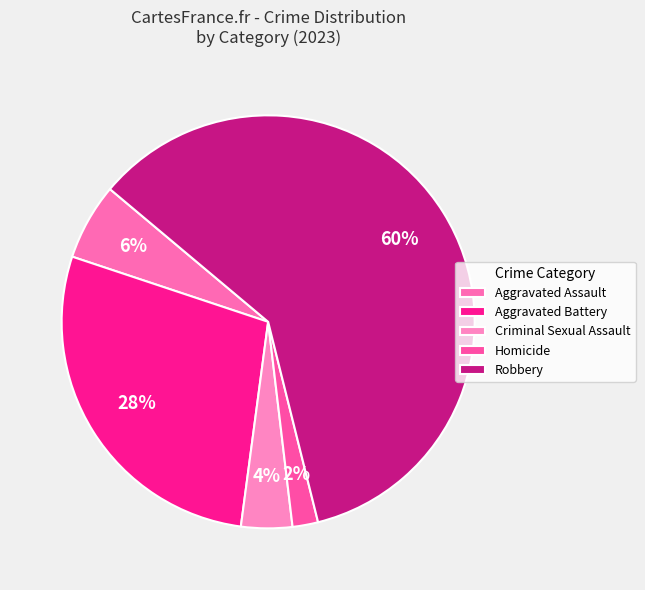

How many segments does this pie chart have?

5